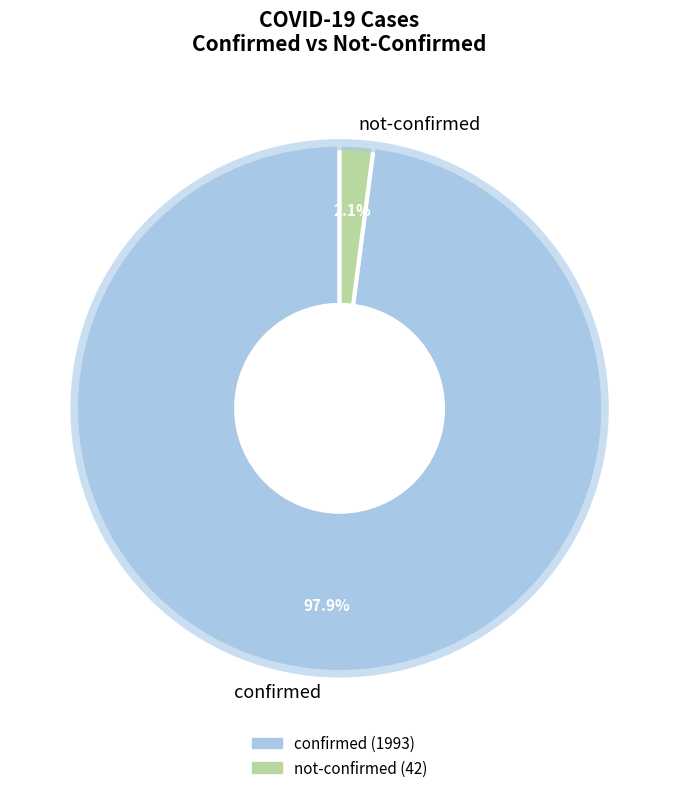

Is there any slice that represents more than half of the pie?

Yes